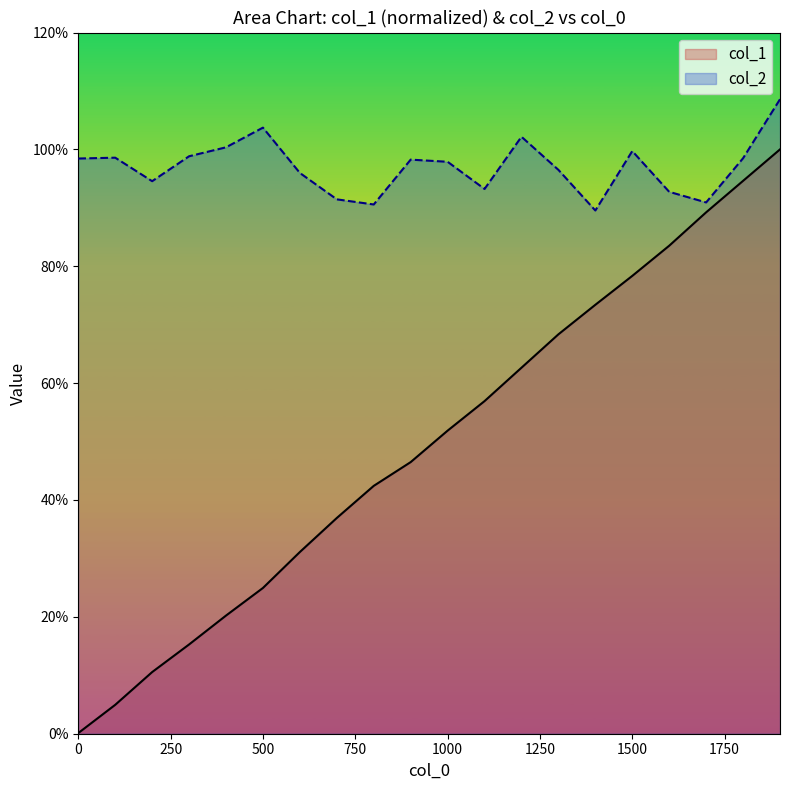

Is it true that col_1 equals 0.3 at 1200?

False